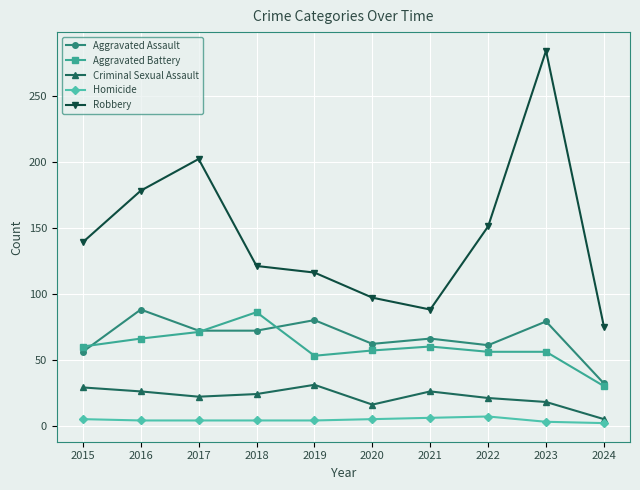

True or false: Homicide has more than 0 interior local peaks.

True